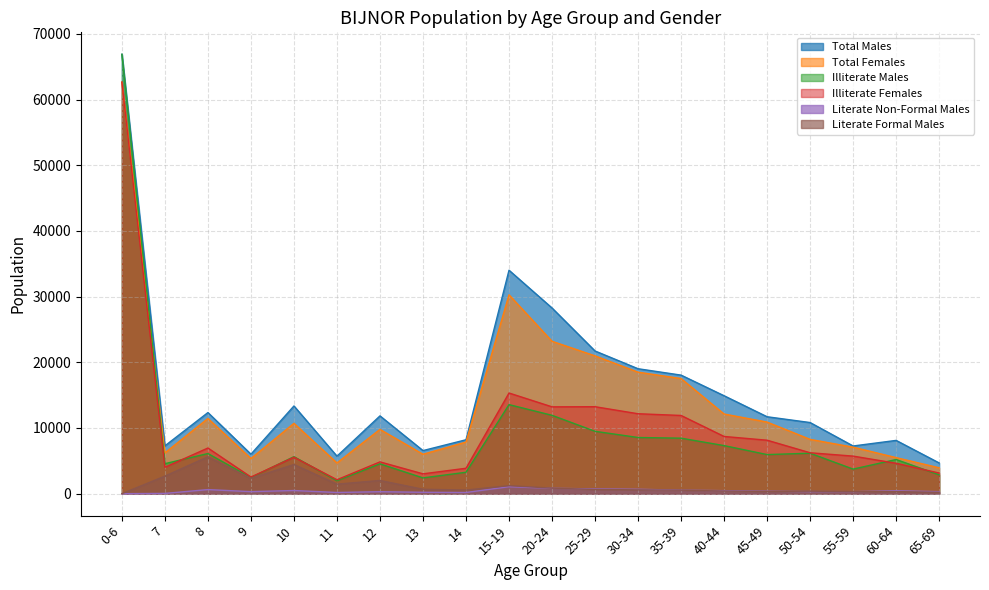

How many values in the Literate Non-Formal Males series are below 380?

10